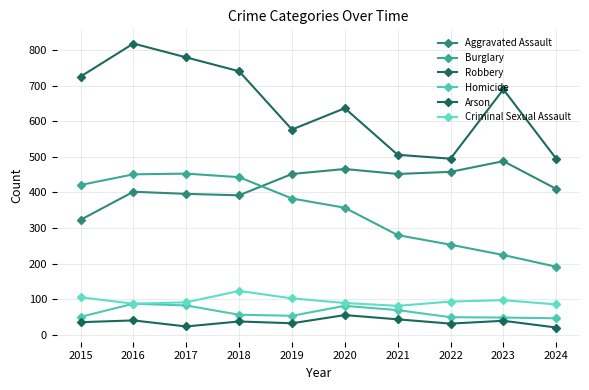

True or false: Robbery and Arson cross at least once.

False